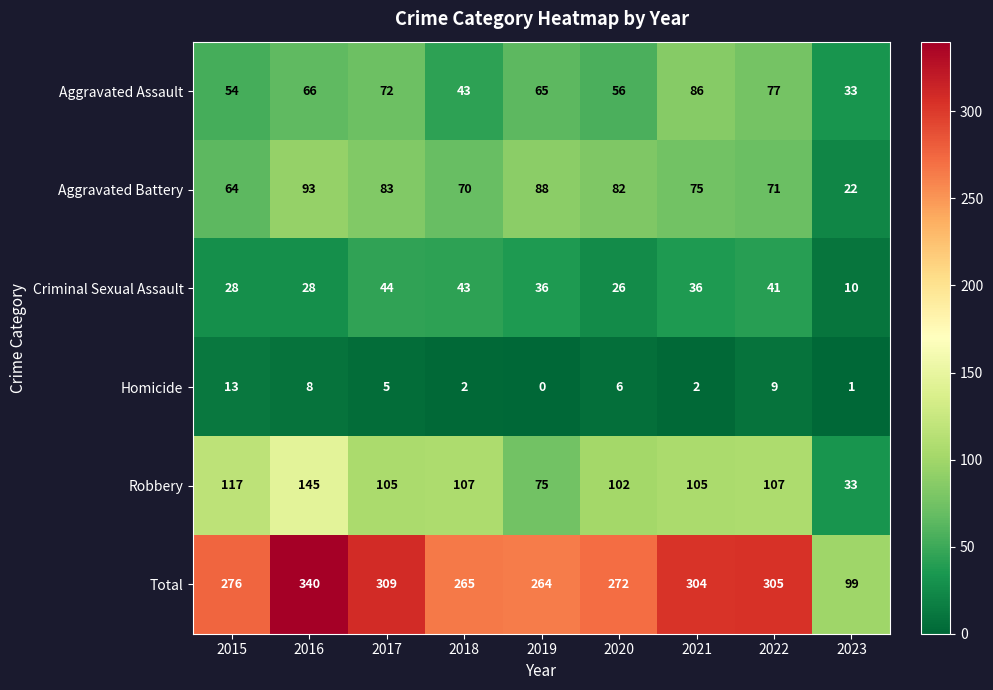

What is the total value across all series at 2018?

530